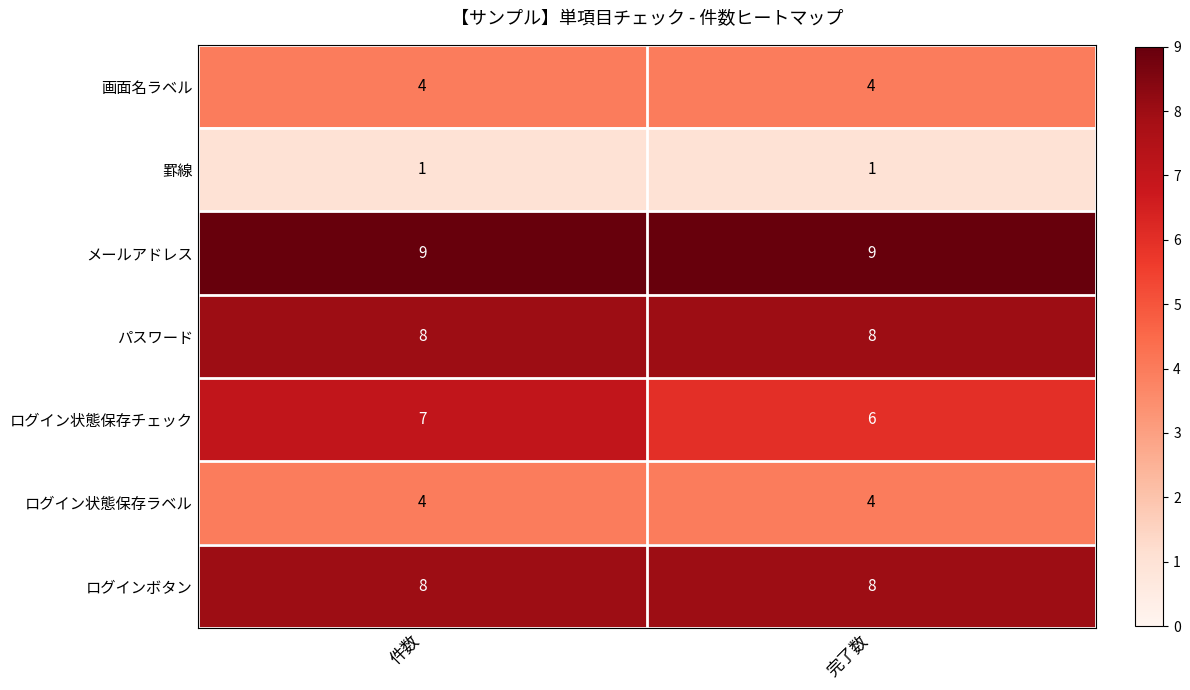

Which series has the largest total across all categories?

メールアドレス